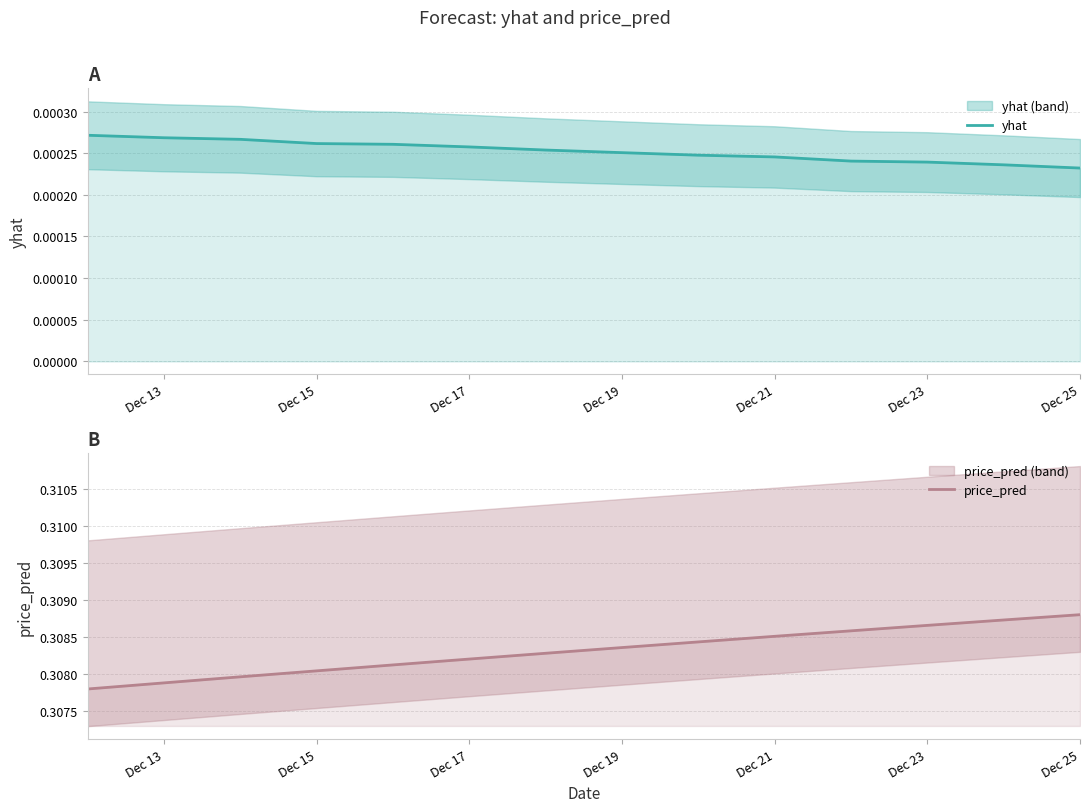

True or false: price_pred and yhat intersect in this chart.

False